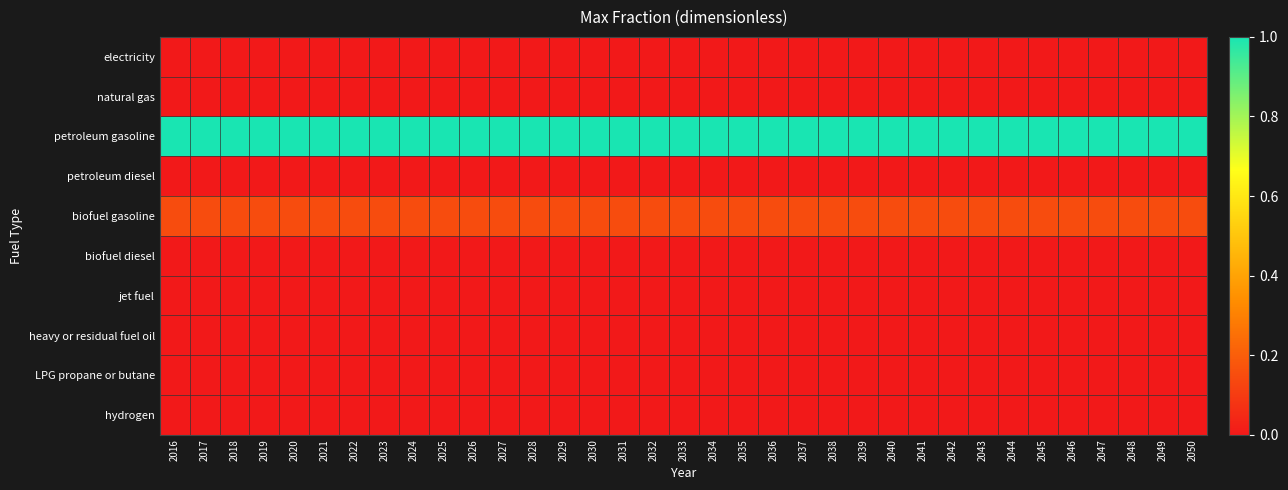

What is the spread (max minus min) of values at 2043?

1.0